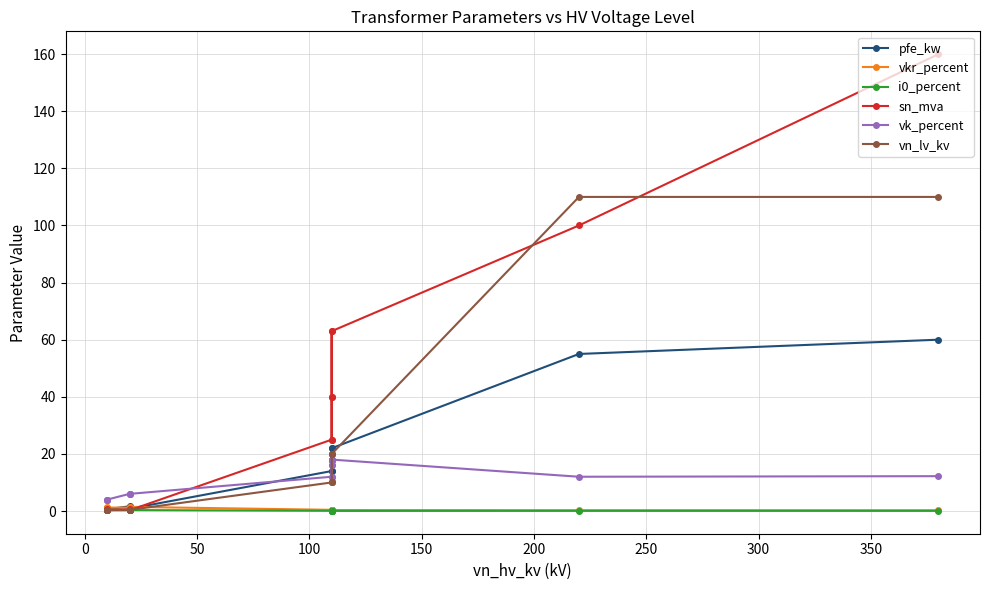

Reading left to right, extract all data points from this chart.

pfe_kw: 60.0	55.0	22.0	18.0	14.0	22.0	18.0	14.0	0.8	1.4	1.6	0.6	0.9	1.2
vkr_percent: 0.2	0.3	0.3	0.3	0.4	0.3	0.3	0.4	1.4	1.4	1.2	1.2	1.3	1.1
i0_percent: 0.1	0.1	0.0	0.1	0.1	0.0	0.1	0.1	0.3	0.3	0.3	0.2	0.2	0.2
sn_mva: 160.0	100.0	63.0	40.0	25.0	63.0	40.0	25.0	0.2	0.4	0.6	0.2	0.4	0.6
vk_percent: 12.2	12.0	18.0	16.2	12.0	18.0	16.2	12.0	6.0	6.0	6.0	4.0	4.0	4.0
vn_lv_kv: 110.0	110.0	20.0	20.0	20.0	10.0	10.0	10.0	0.4	0.4	0.4	0.4	0.4	0.4